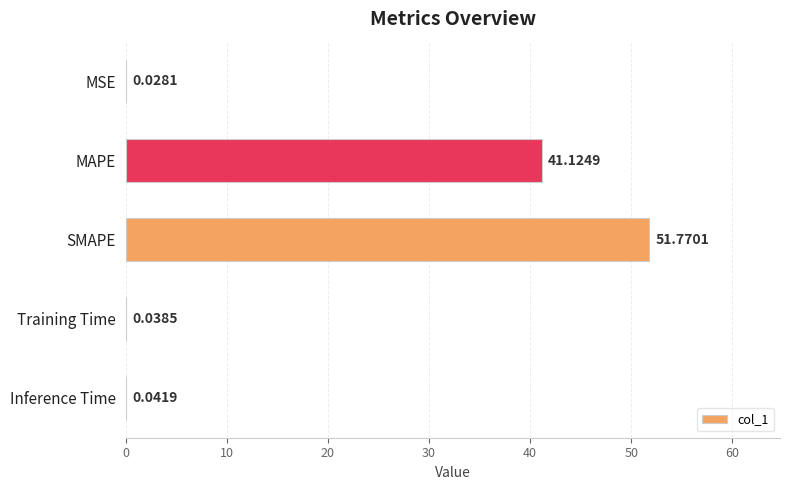

What is the sum of the values at Training Time and SMAPE?

51.8